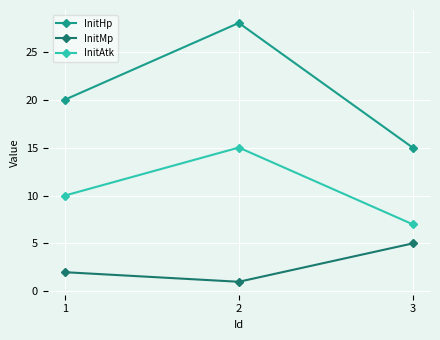

Which series has the widest spread of values?

InitHp